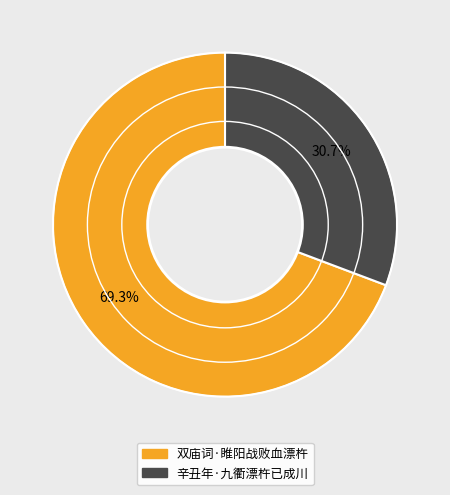

Approximately how many times larger is the value at 辛丑年·九衢漂杵已成川 compared to 双庙词·睢阳战败血漂杵?

0.4